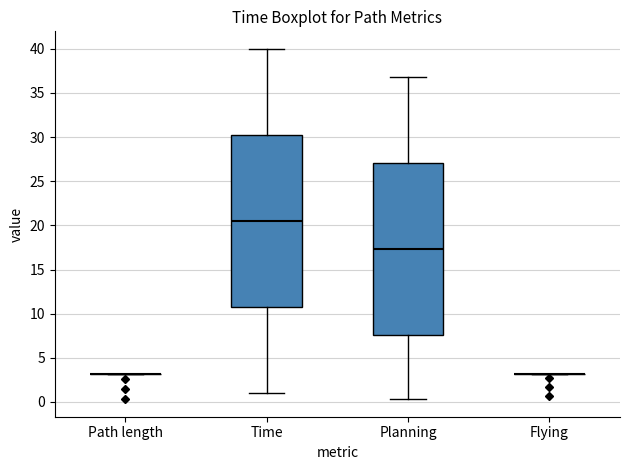

Reading left to right, transcribe this box plot: for each box, give where its median line is, the range the box spans, and where its two whiskers end, as read against the y-axis. The values are not printed on the chart, so give them approximately, as read against the axis.

Path length: box collapsed to a line at 3.0, whiskers 3.0 to 3.0
Time: median 20.5, box 10.5 to 30.0, whiskers 1.0 to 40.0
Planning: median 17.5, box 7.5 to 27.0, whiskers 0.5 to 37.0
Flying: box collapsed to a line at 3.0, whiskers 3.0 to 3.0